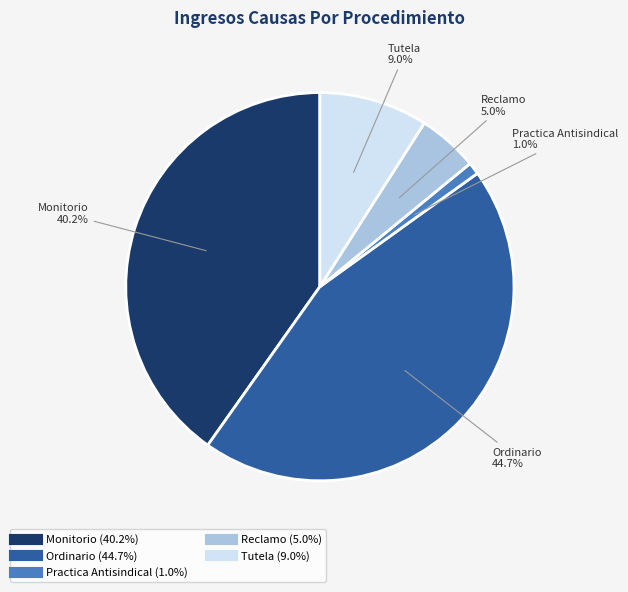

Which slice is the largest?

Ordinario